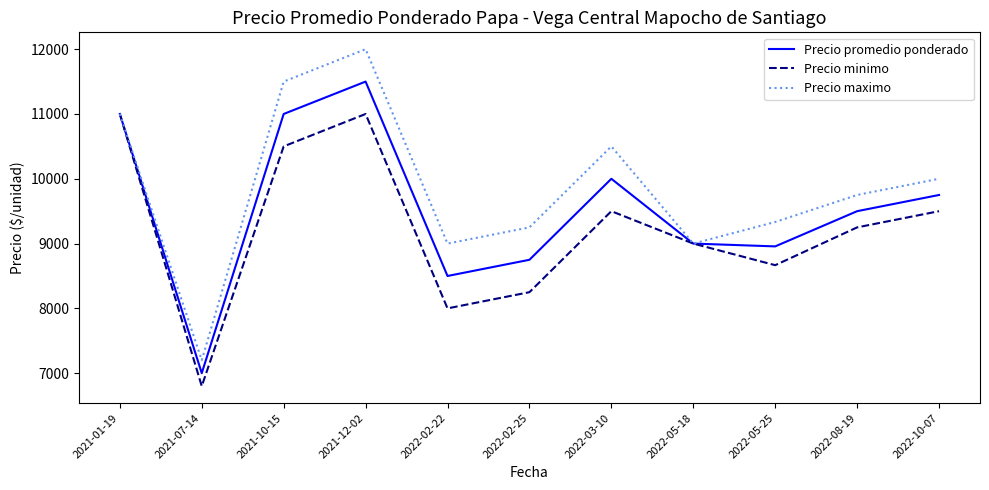

Rank the series by their average value, from lowest to highest.

Precio minimo, Precio promedio ponderado, Precio maximo